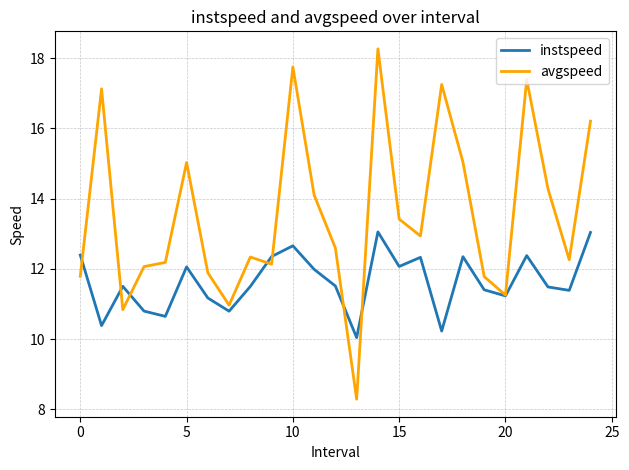

Does the chart display data point markers on the line(s)?

No